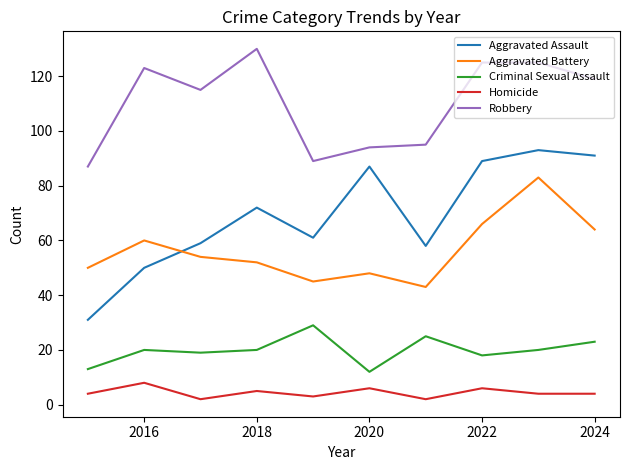

What is the sum of all Homicide values?

44